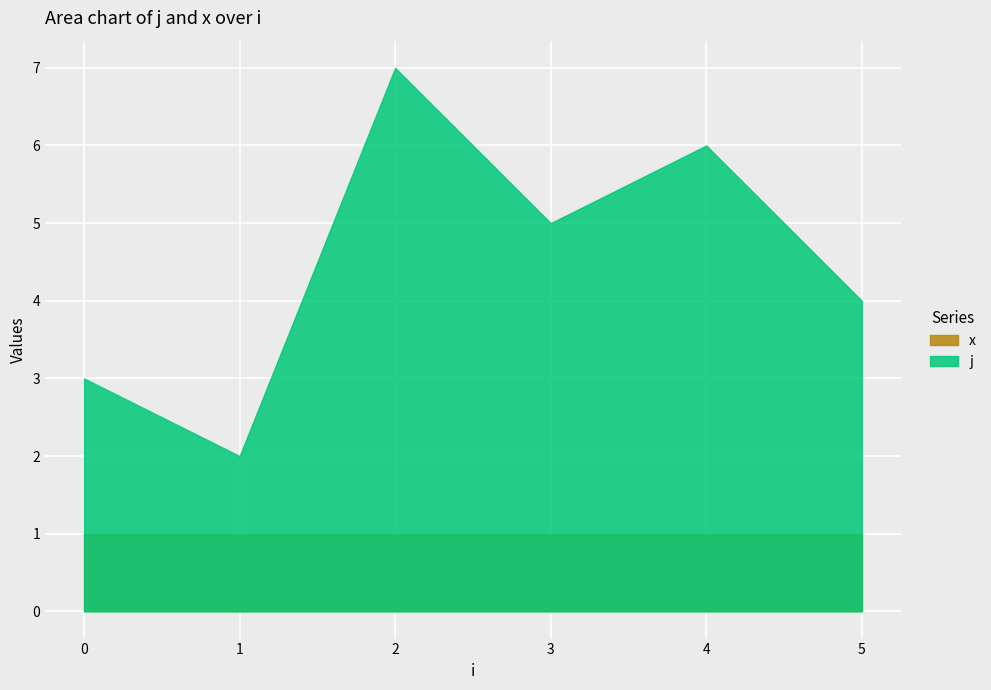

Which category has the highest value across all series?

2